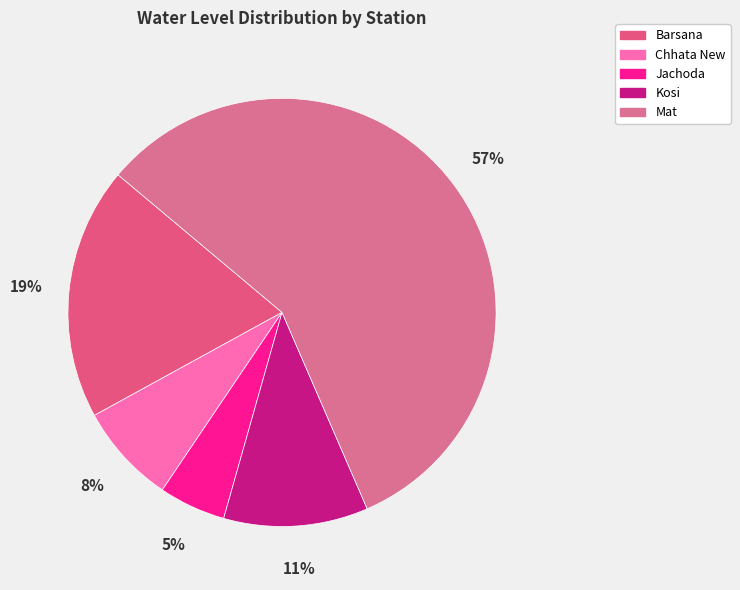

To the nearest percent, what portion does Mat represent?

57%